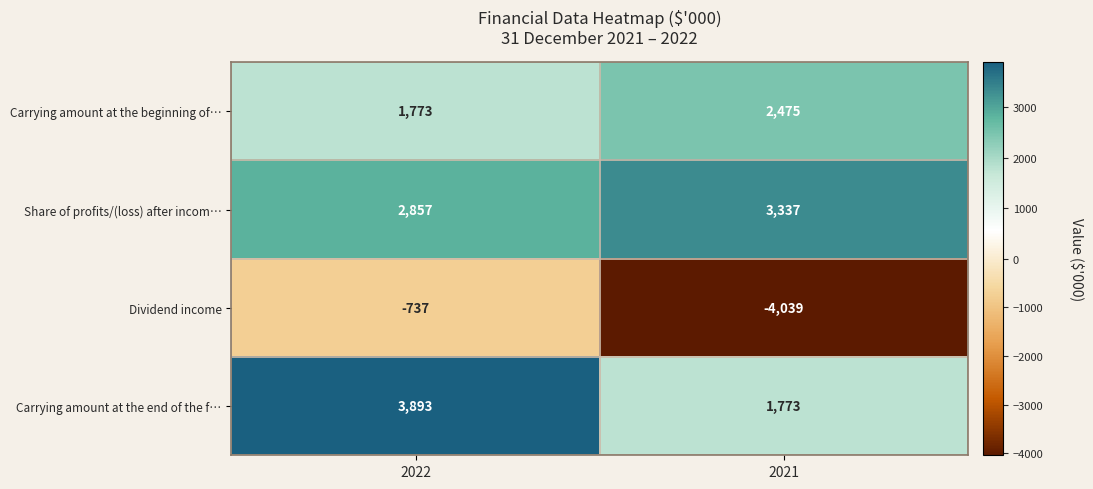

Rank the series by their maximum value, from lowest to highest.

Dividend income, Carrying amount at the beginning of…, Share of profits/(loss) after incom…, Carrying amount at the end of the f…